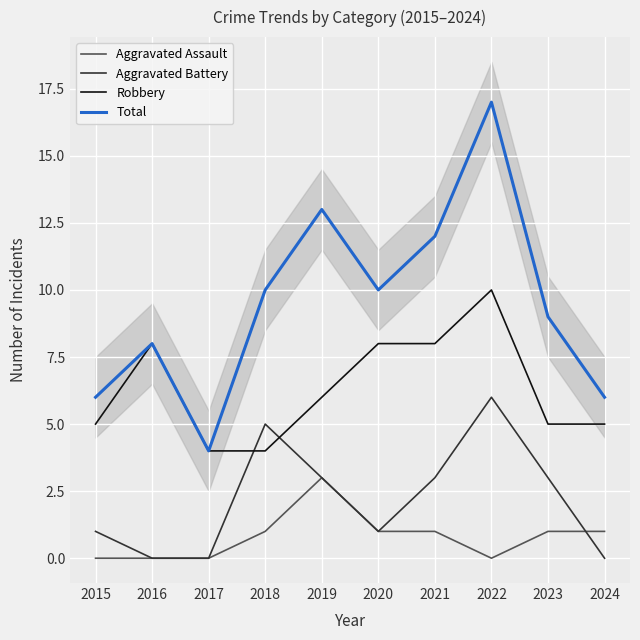

Which category has the highest value in the Aggravated Assault series?

2019